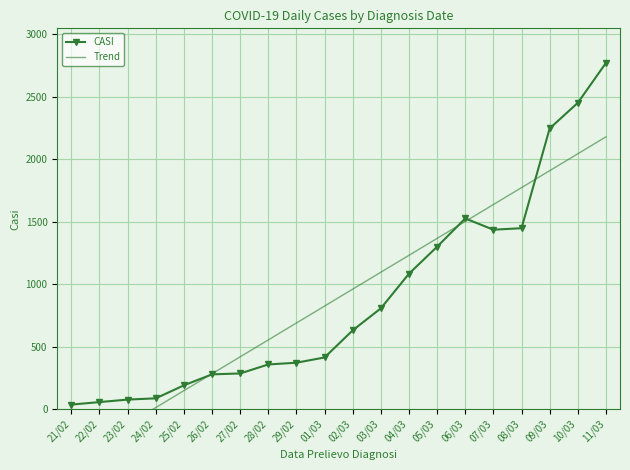

Between which two adjacent categories do CASI and Trend first intersect?

25/02 and 26/02